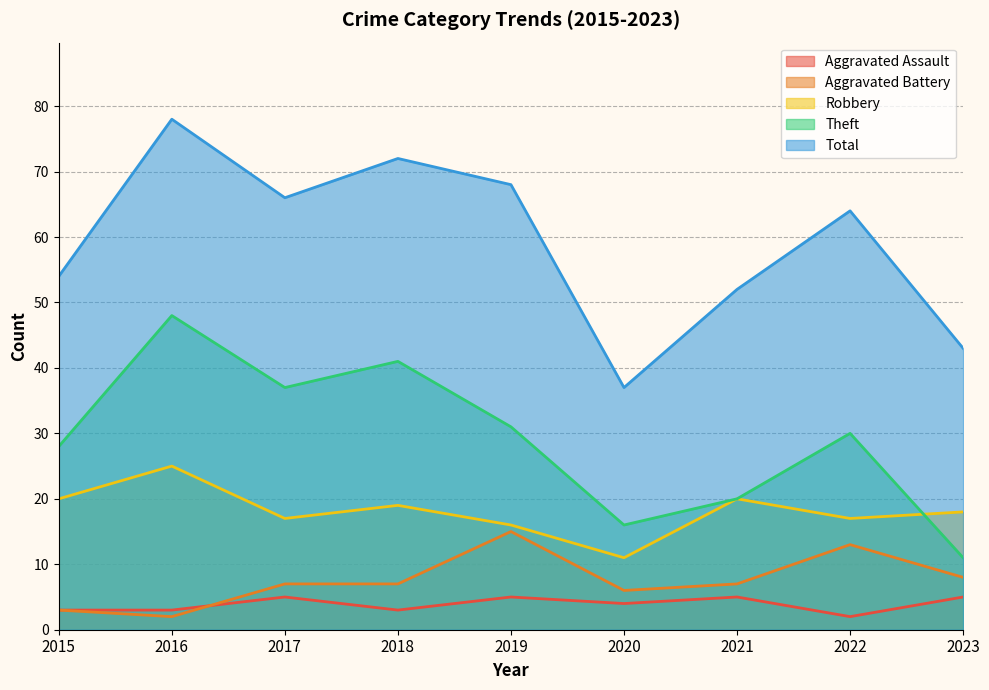

Reading left to right, extract all data points from this chart.

Aggravated Assault: 2015=3	2016=3	2017=5	2018=3	2019=5	2020=4	2021=5	2022=2	2023=5
Aggravated Battery: 2015=3	2016=2	2017=7	2018=7	2019=15	2020=6	2021=7	2022=13	2023=8
Robbery: 2015=20	2016=25	2017=17	2018=19	2019=16	2020=11	2021=20	2022=17	2023=18
Theft: 2015=28	2016=48	2017=37	2018=41	2019=31	2020=16	2021=20	2022=30	2023=11
Total: 2015=54	2016=78	2017=66	2018=72	2019=68	2020=37	2021=52	2022=64	2023=43